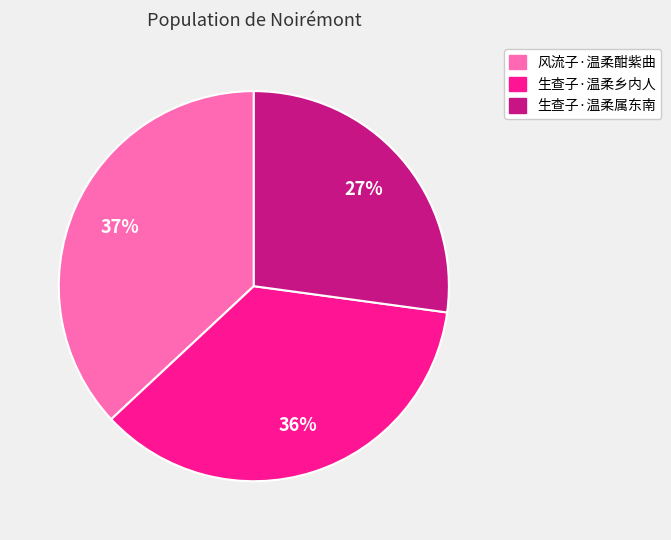

Is it true that 生查子·温柔乡内人 is 28% of the pie?

False